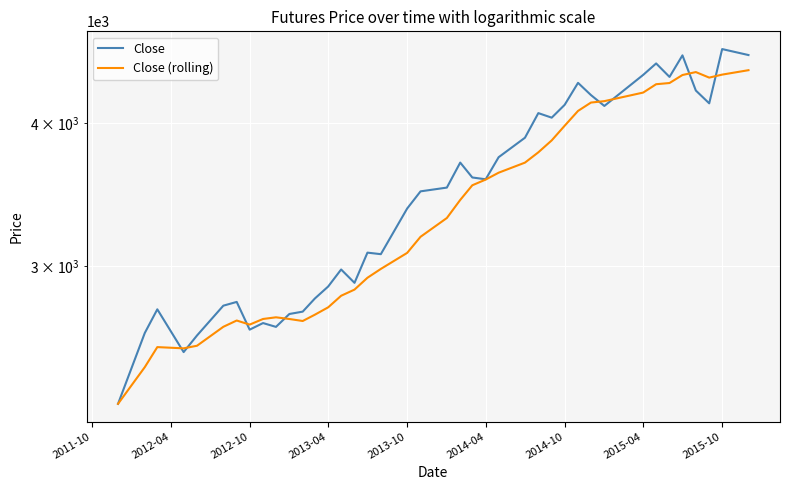

How many series are shown in this chart?

2